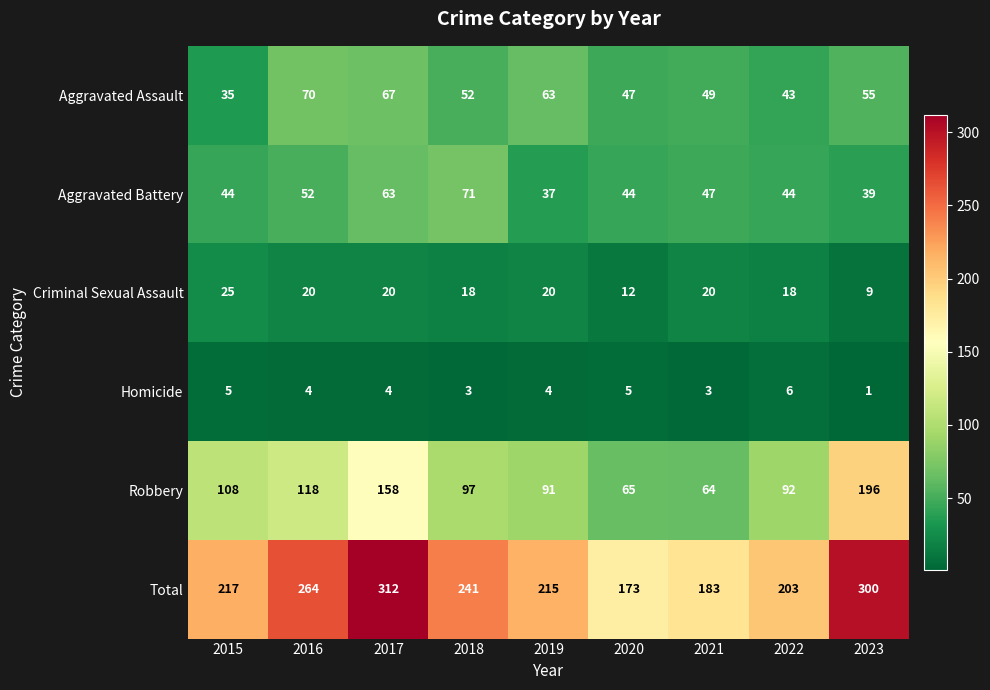

Which series has the largest range (max minus min)?

Total